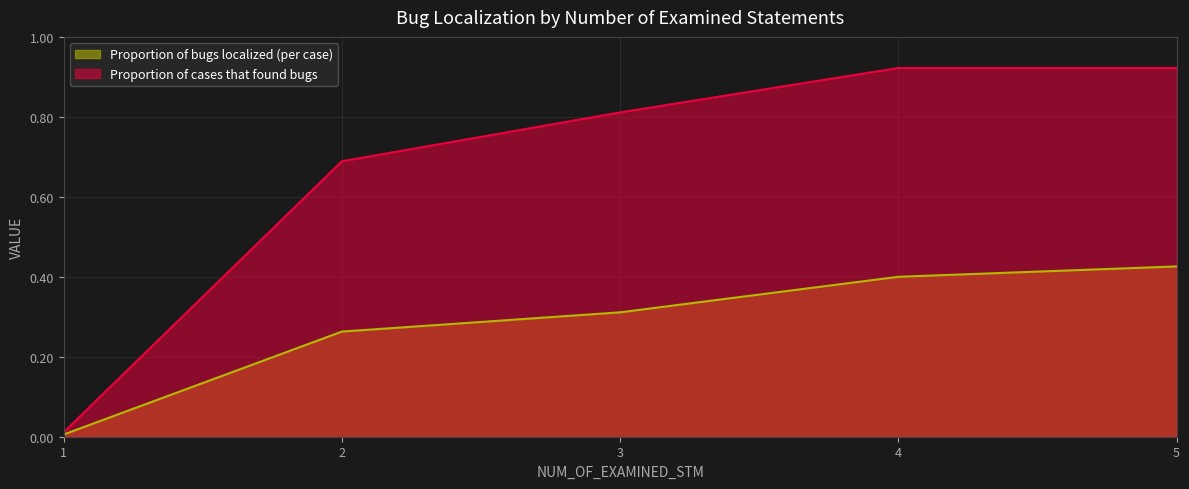

Does the chart display data point markers on the line(s)?

No